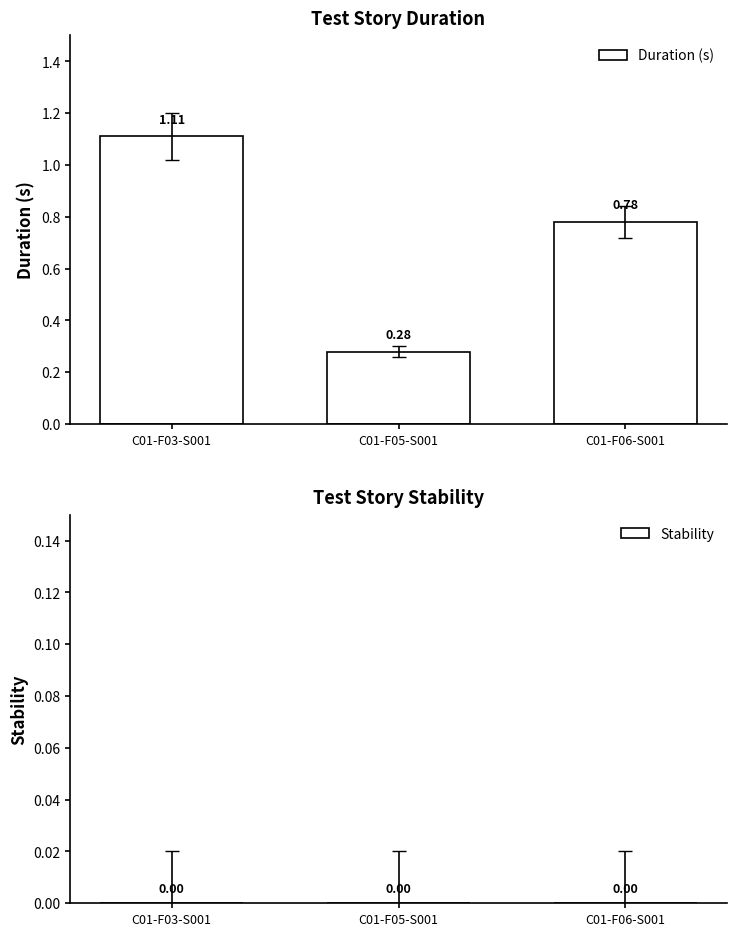

List the labels in order of value, smallest first.

C01-F05-S001, C01-F06-S001, C01-F03-S001